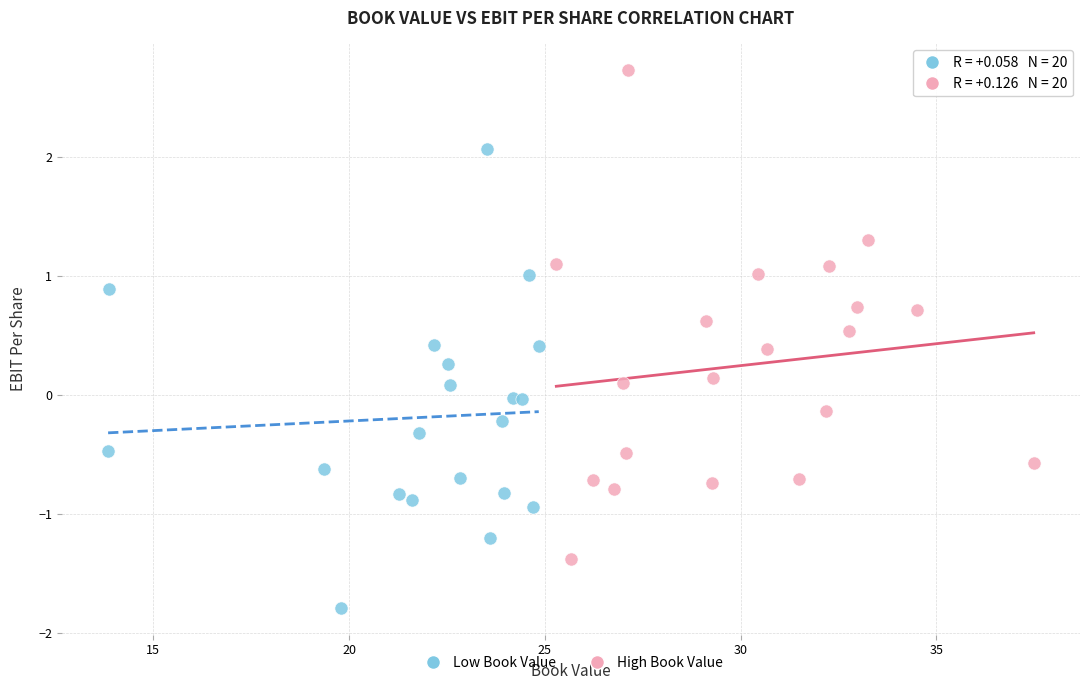

What are all the series names shown in the legend?

Low Book Value, High Book Value